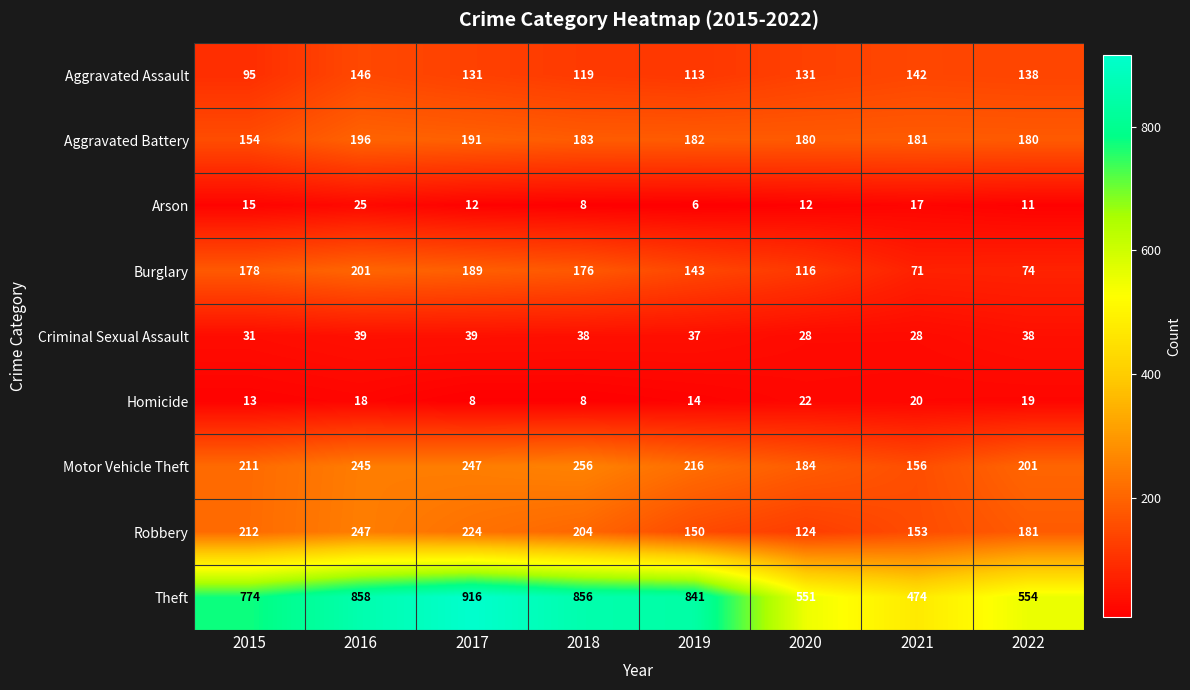

What is the difference between the maximum and second lowest values in the Arson series?

17